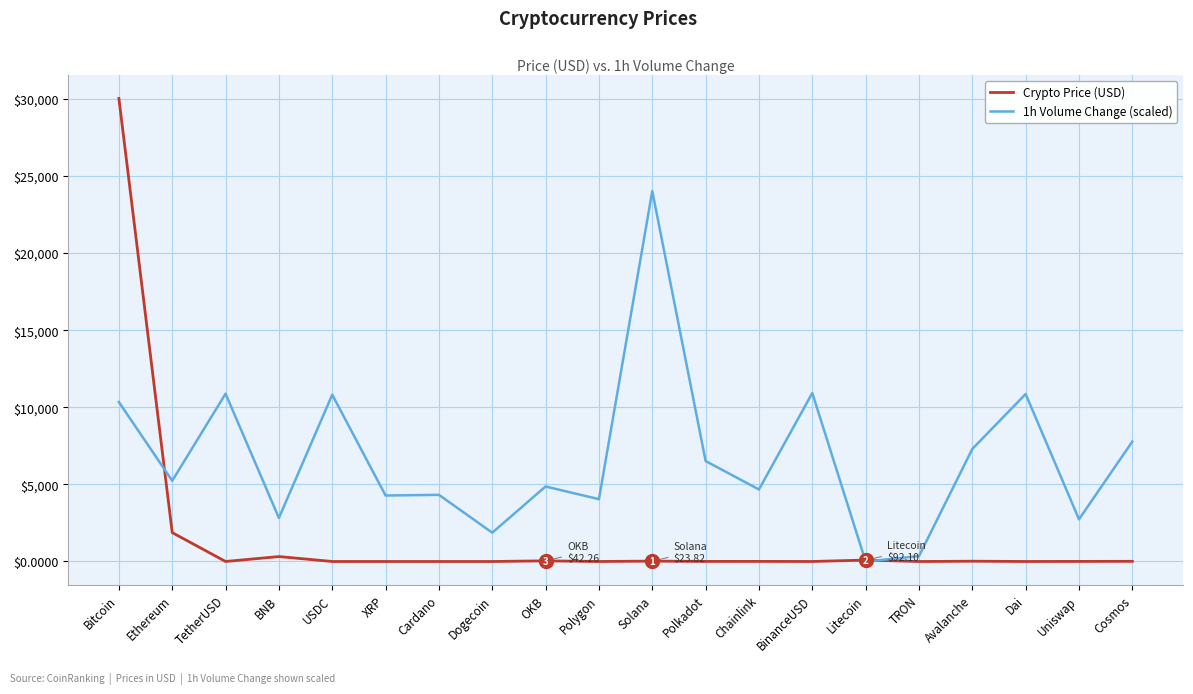

Which series has the widest spread of values?

Crypto Price (USD)